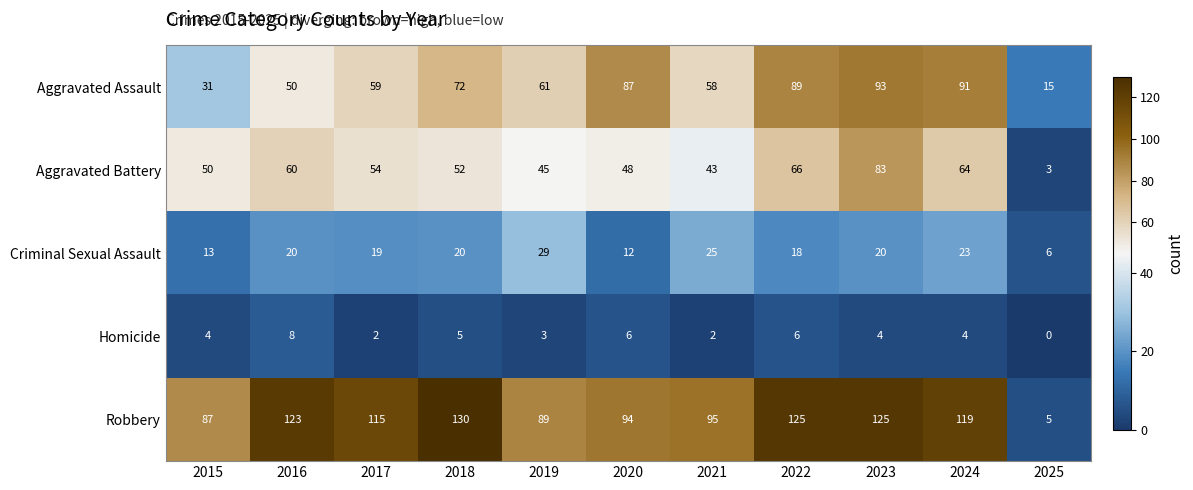

What is the spread (max minus min) of values at 2021?

93